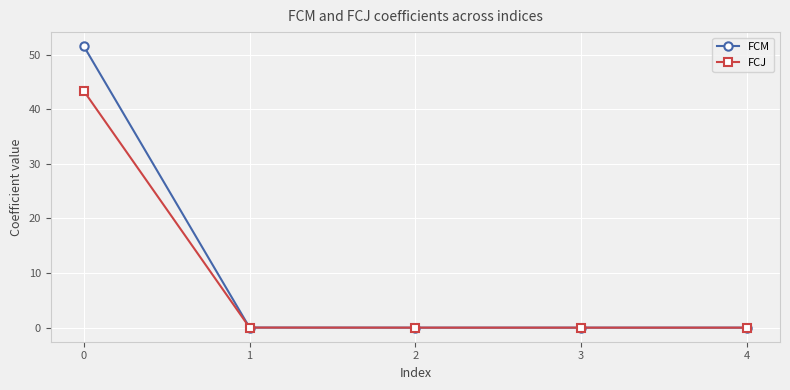

What is the maximum value for FCM?

51.6